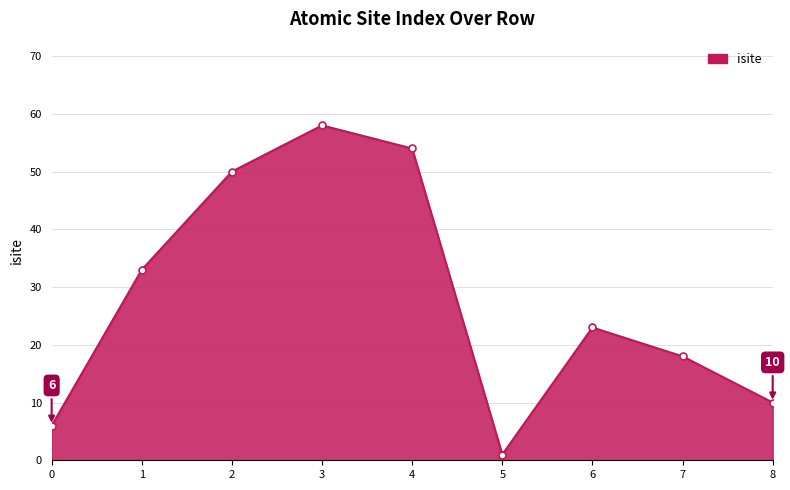

What is the value of the 8th point from the left?

18